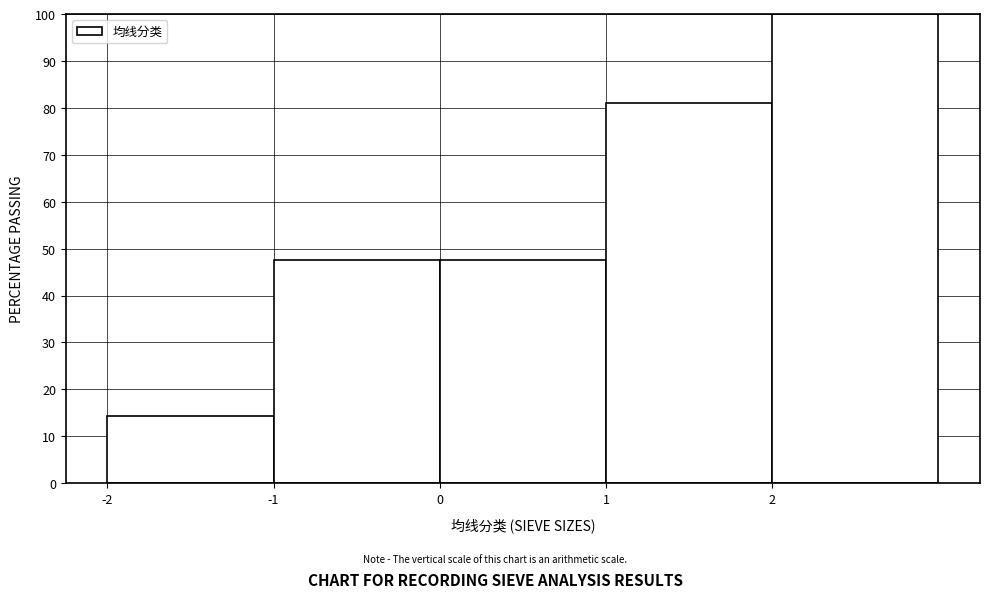

How tall is the bar that spans 2 to 3 on the x-axis? The values are not printed on the chart, so give them approximately, as read against the axis.

100